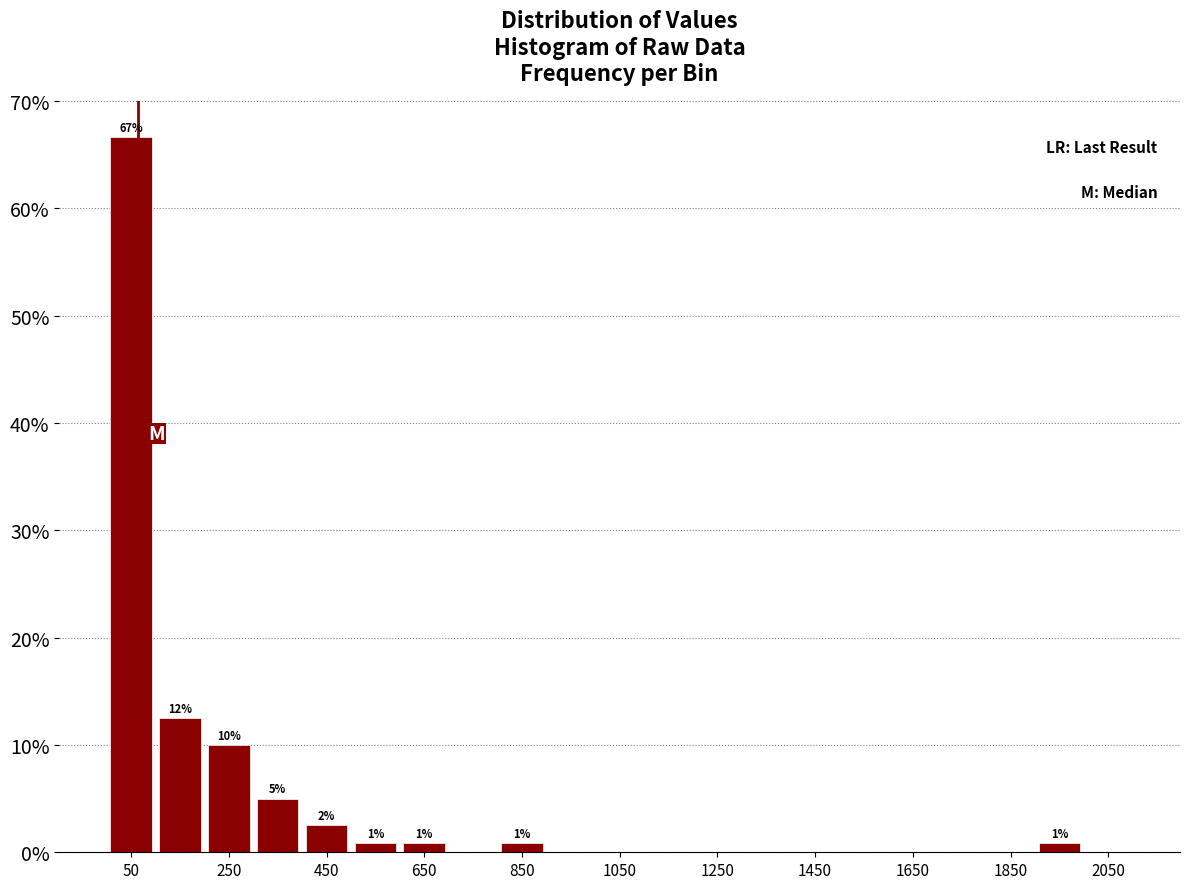

Over which range of the x-axis is the bar tallest?

0 to 100